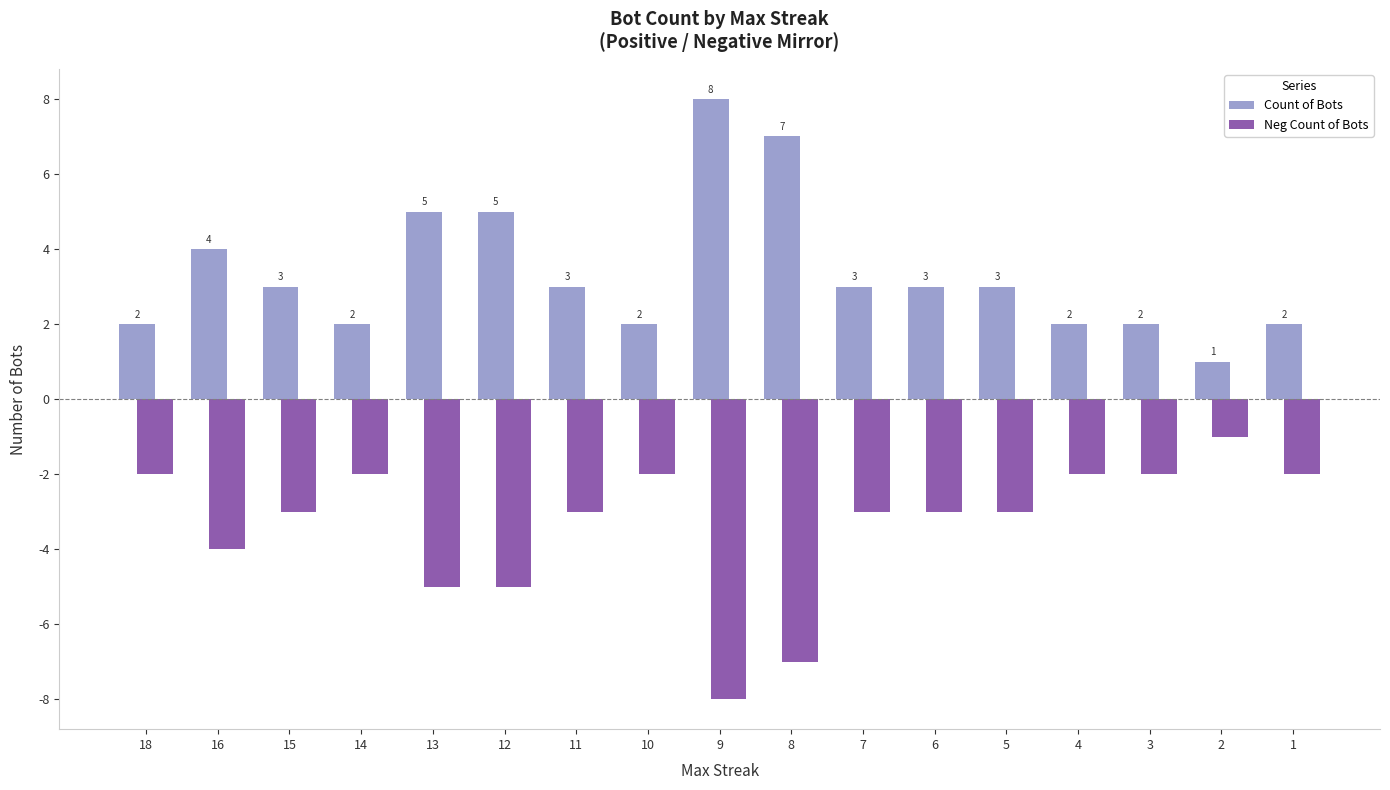

At which label does Neg Count of Bots reach its peak?

2